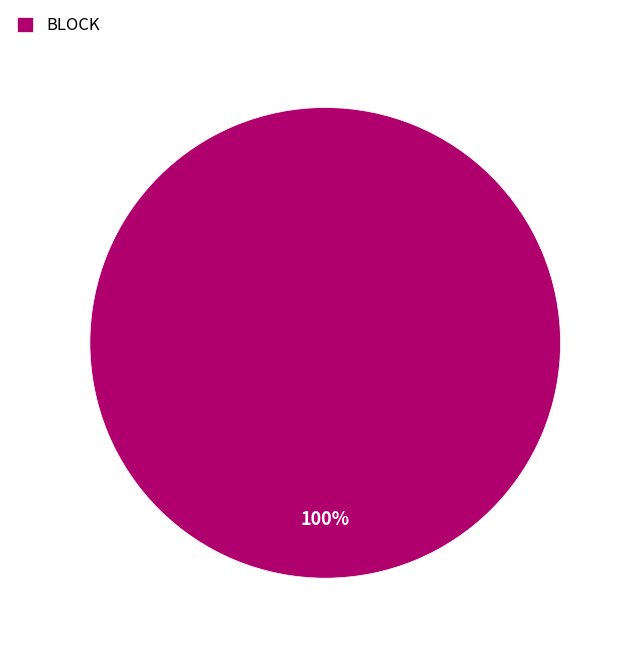

Is there a majority slice in this chart?

Yes